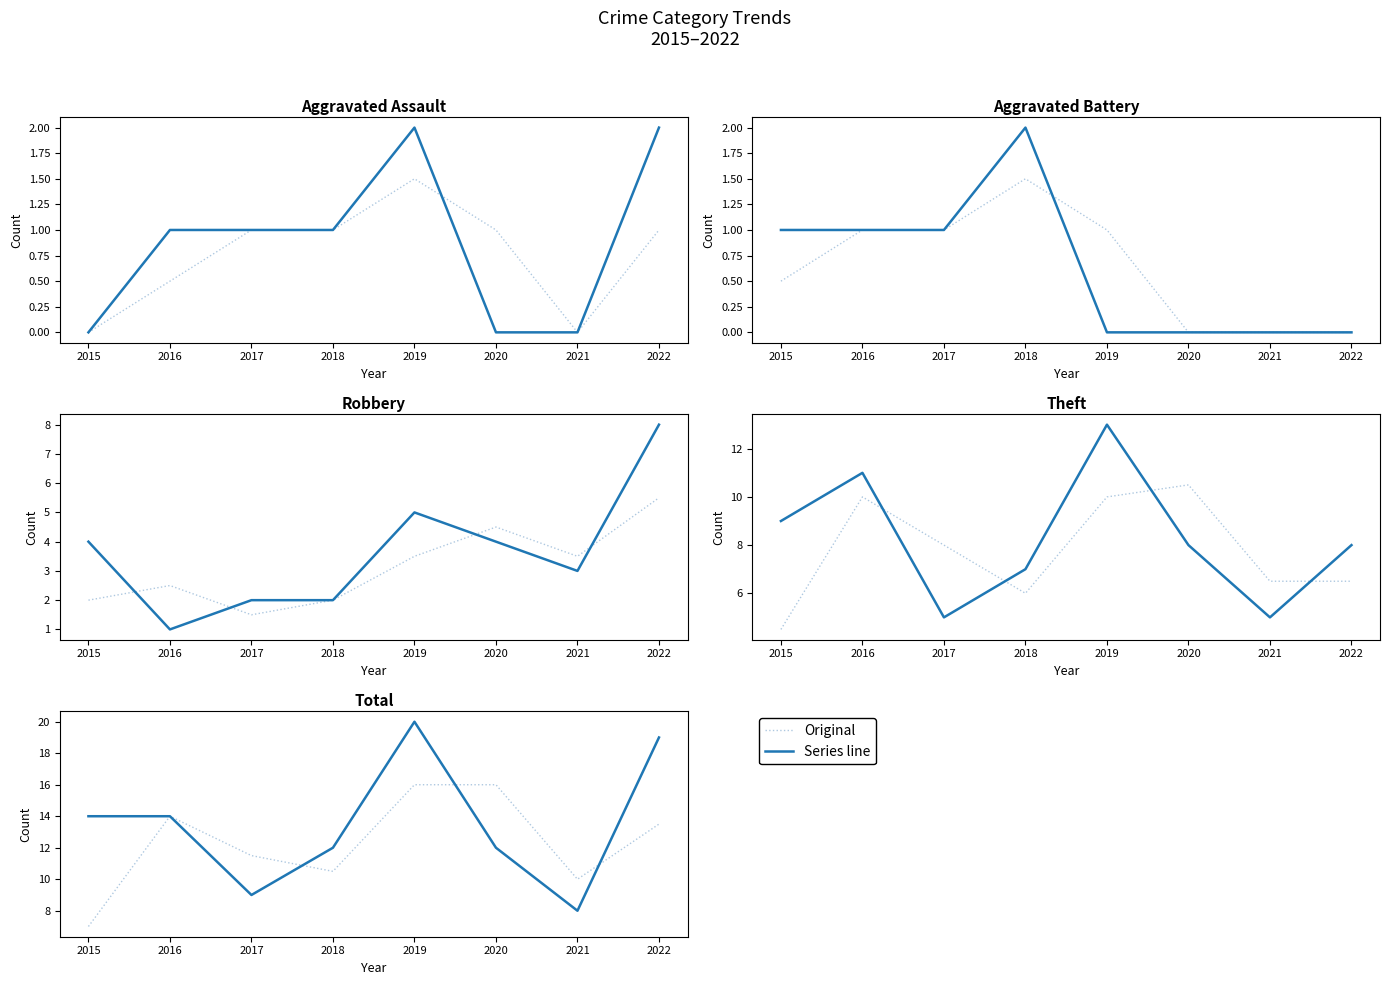

Is the value of Theft at 2018 greater than the value of Aggravated Assault at 2019?

Yes